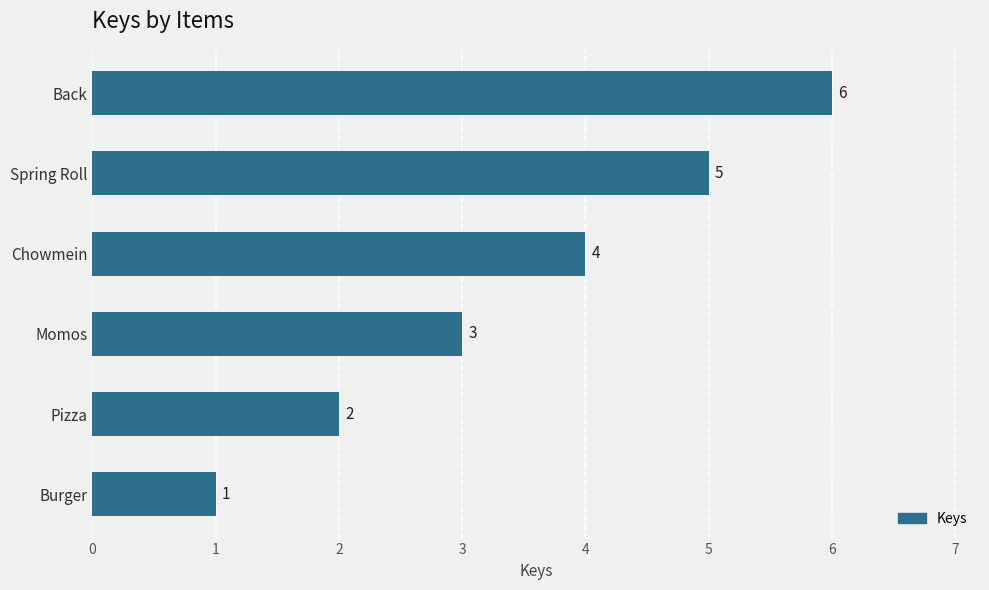

What is the smallest value displayed?

1